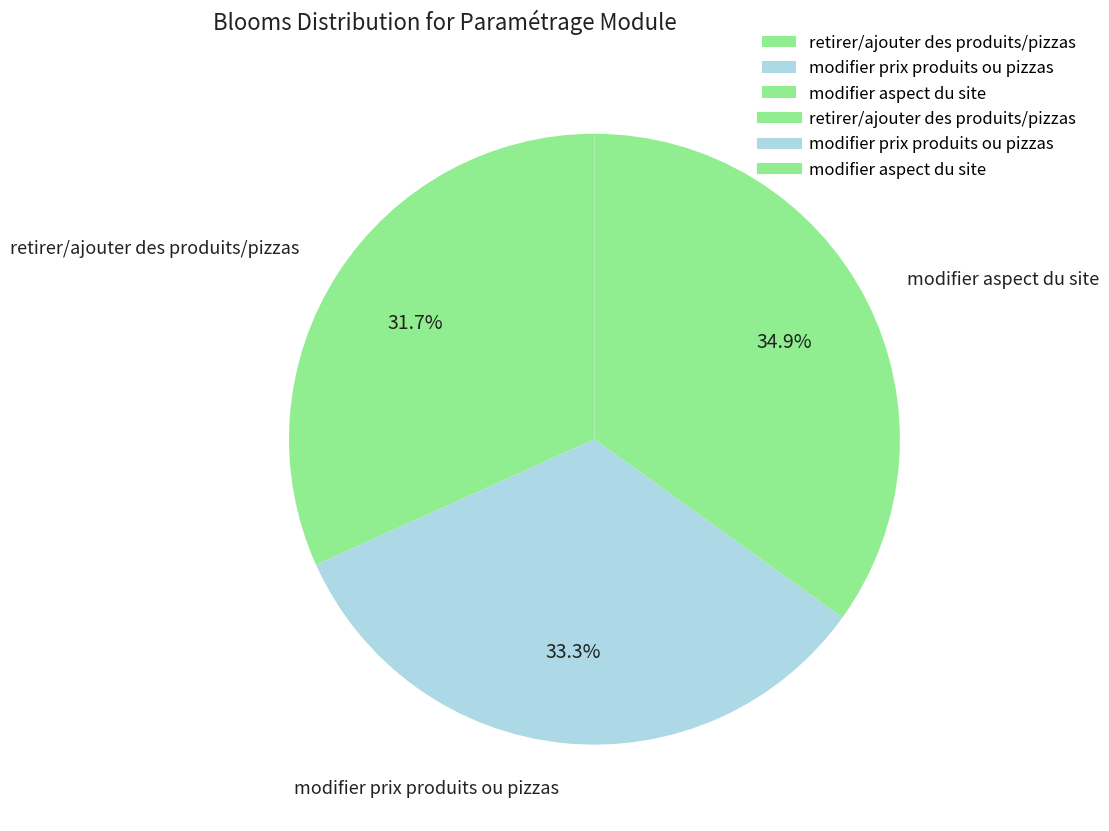

How much of the chart is everything except modifier aspect du site?

65.1%